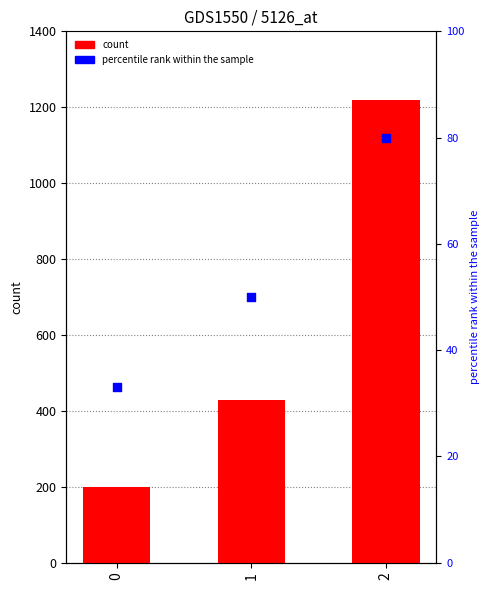

At how many categories does at least one series exceed 632?

2